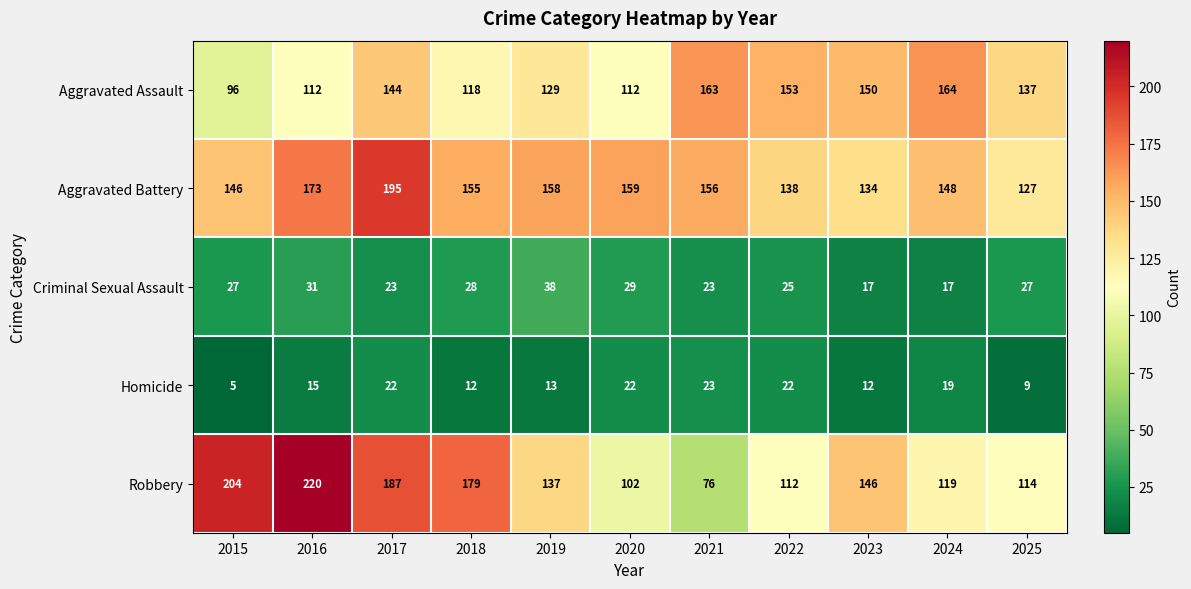

What is the difference between the maximum and minimum values in the Robbery series?

144